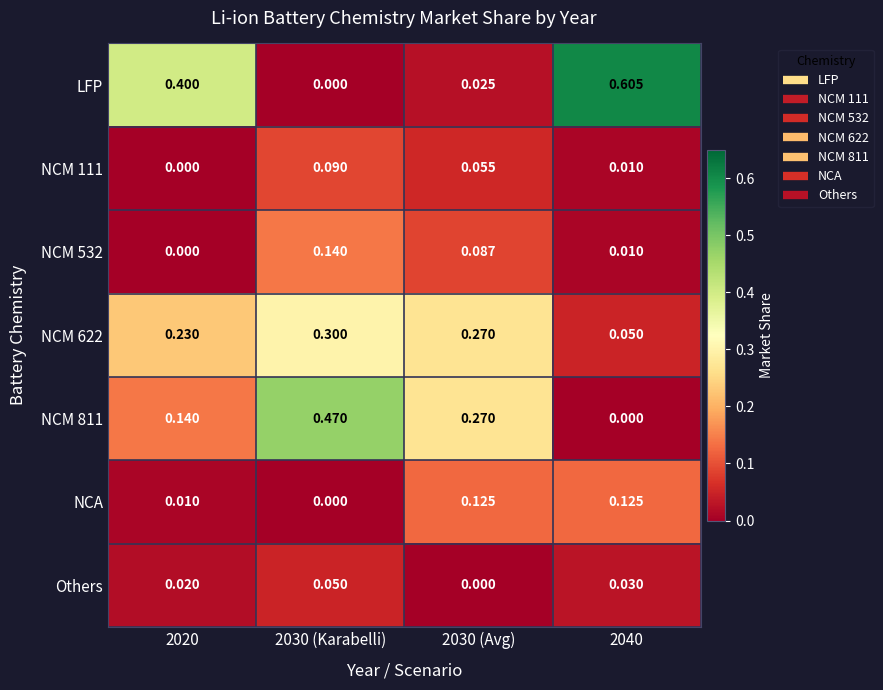

Between 2030 (Avg) and 2040, which series saw the biggest shift?

LFP